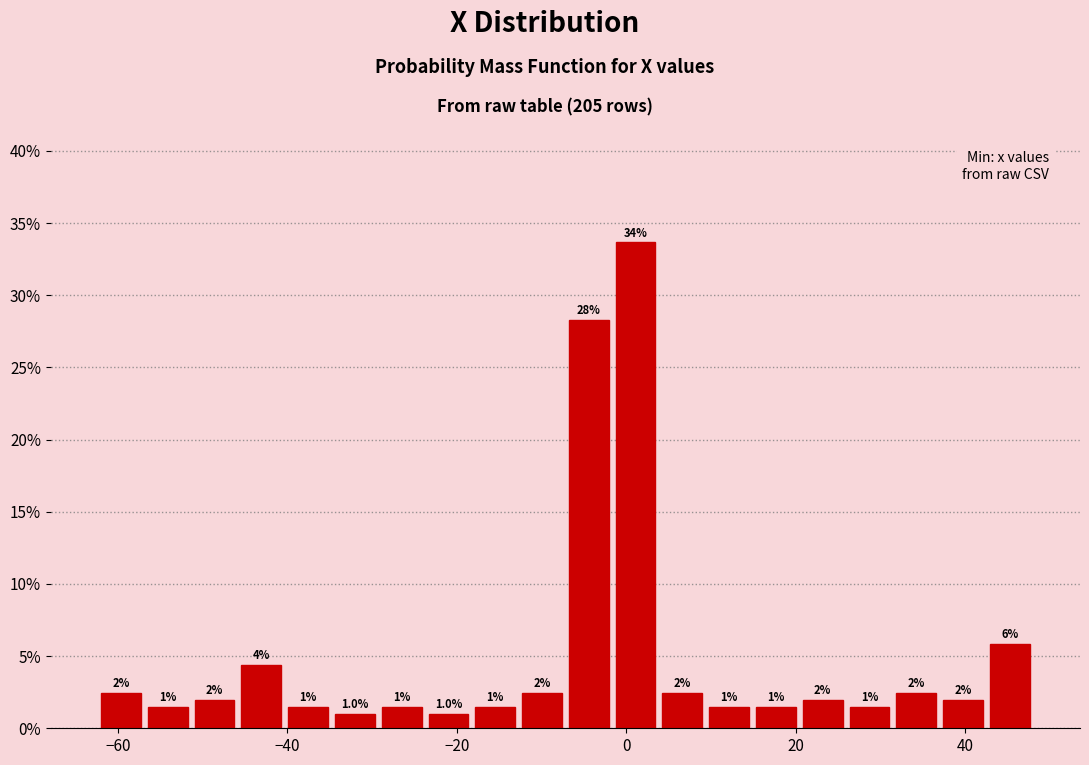

Around what value on the x-axis is the tallest bar? Give the approximate position of its centre, as read against the axis.

2